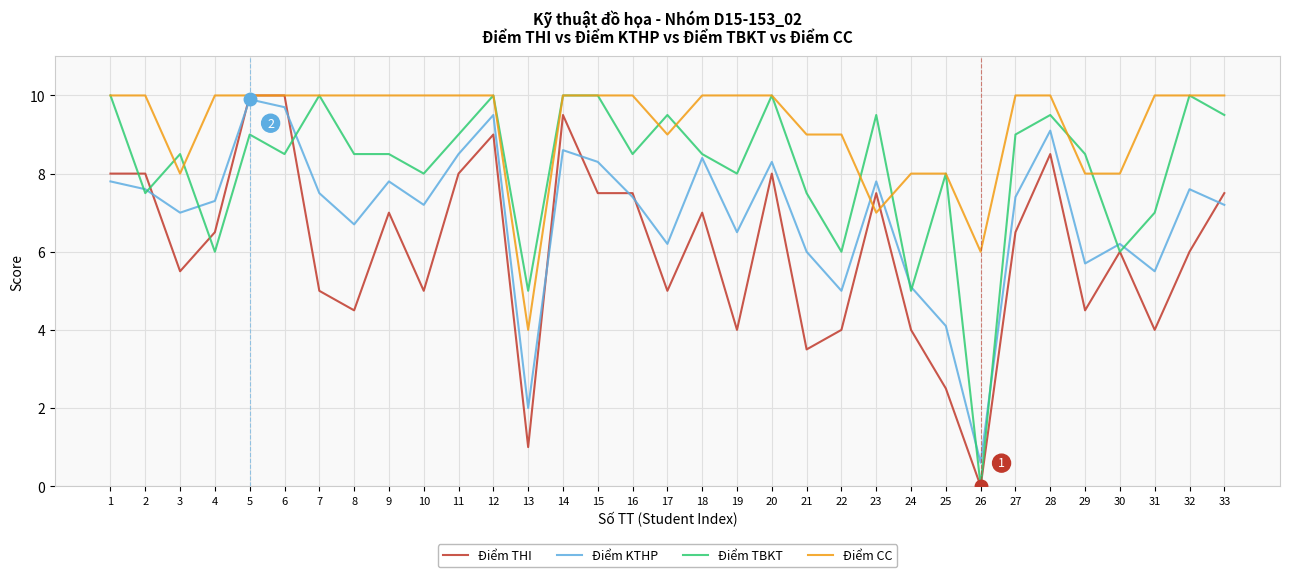

List the series in order of their overall mean, lowest first.

Điểm THI, Điểm KTHP, Điểm TBKT, Điểm CC